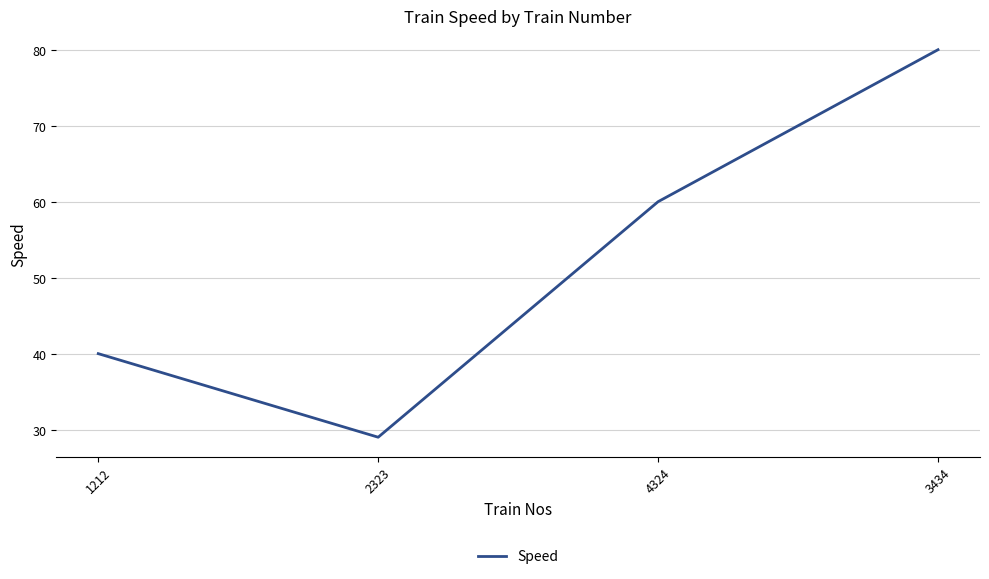

What position from the right is 2323?

3